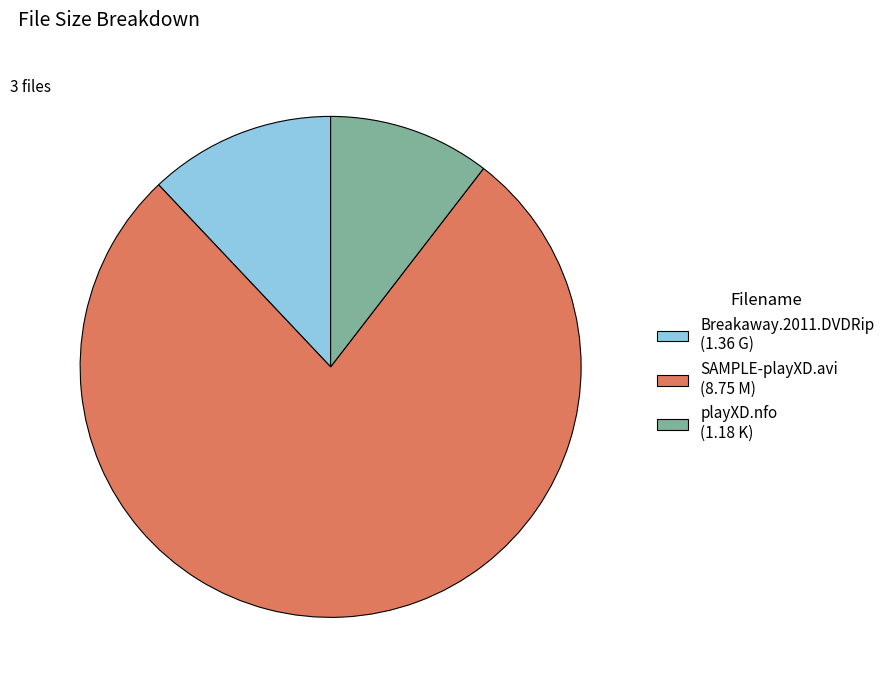

The Breakaway.2011.DVDRip (1.36 G) slice represents 12% of the pie. True or false?

True